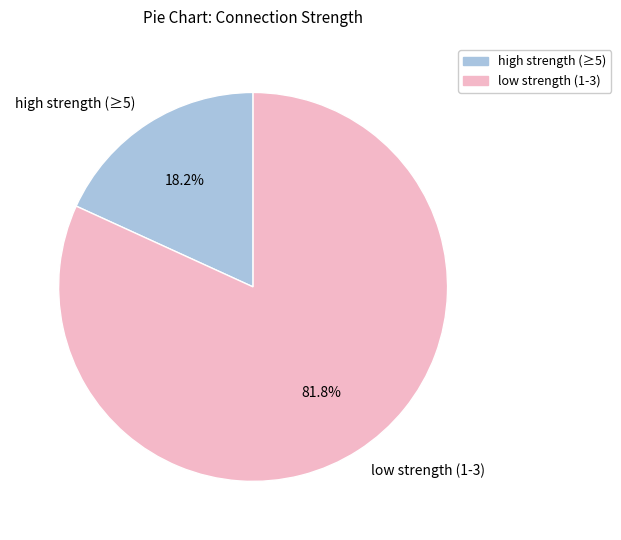

What is the majority slice?

low strength (1-3)